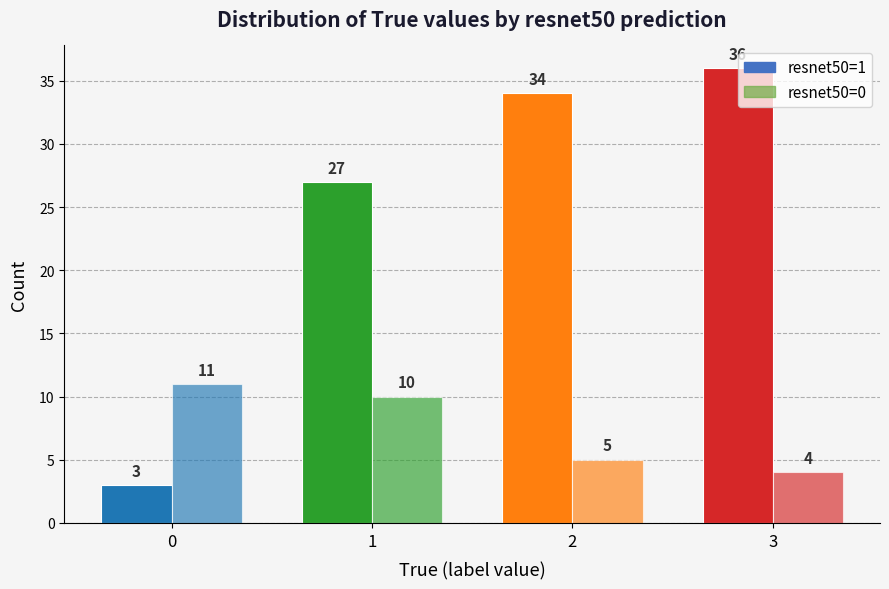

Rank the series by their maximum value, from lowest to highest.

resnet50=0, resnet50=1